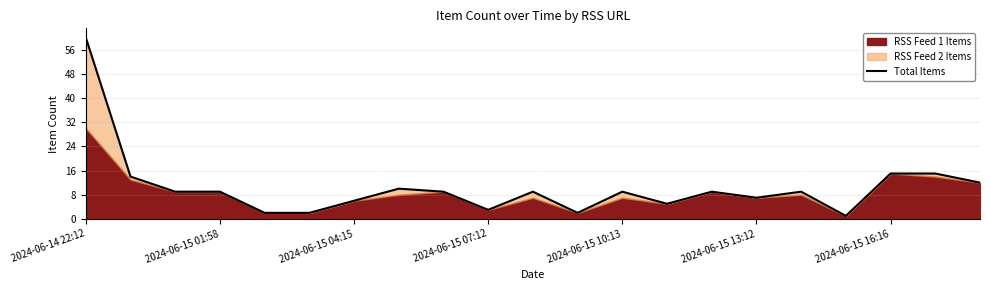

Which label corresponds to the largest value in the chart?

2024-06-14 22:12